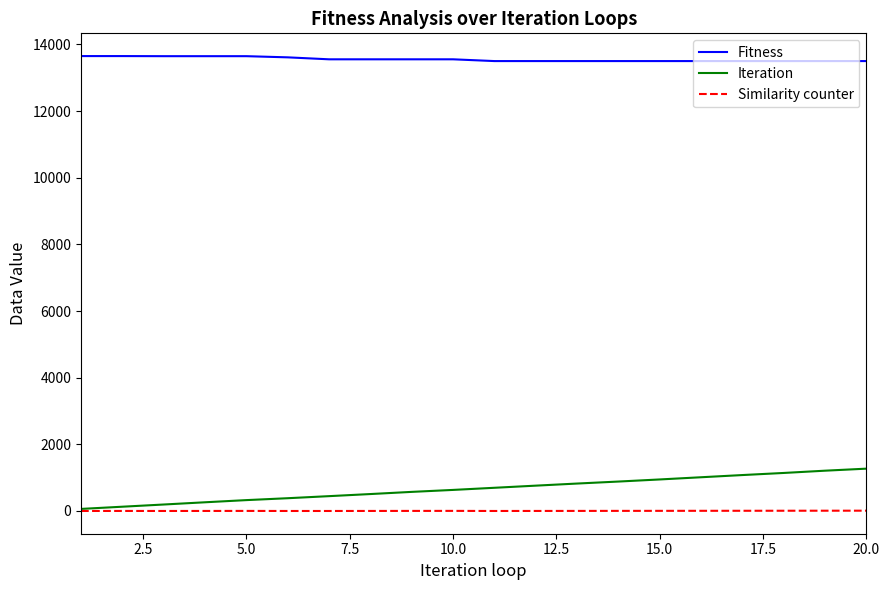

Which series has the largest total across all categories?

Fitness